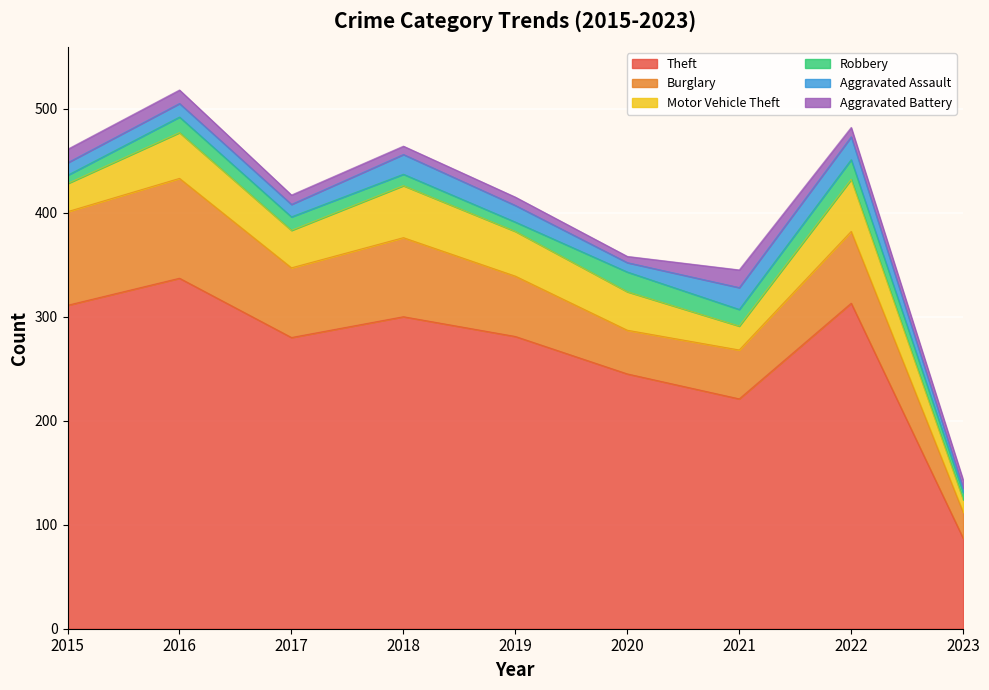

True or false: Motor Vehicle Theft has a value of 70 at 2022.

False